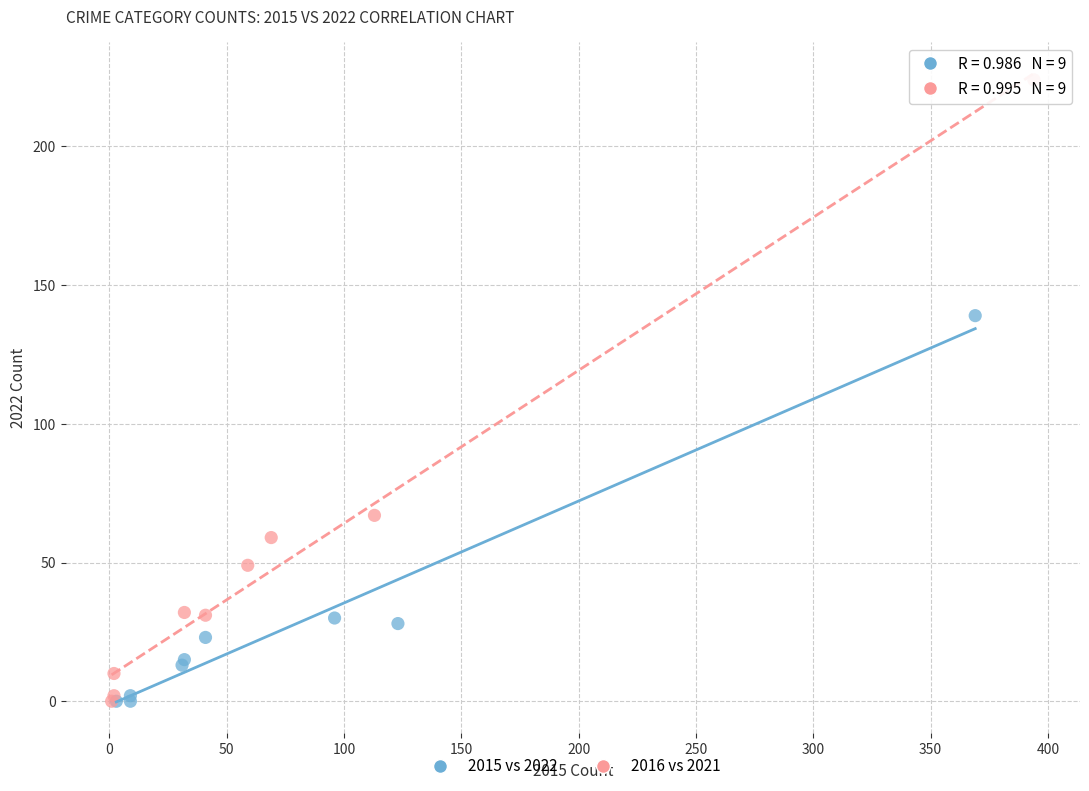

Which series has the widest spread of Y values?

2016 vs 2021